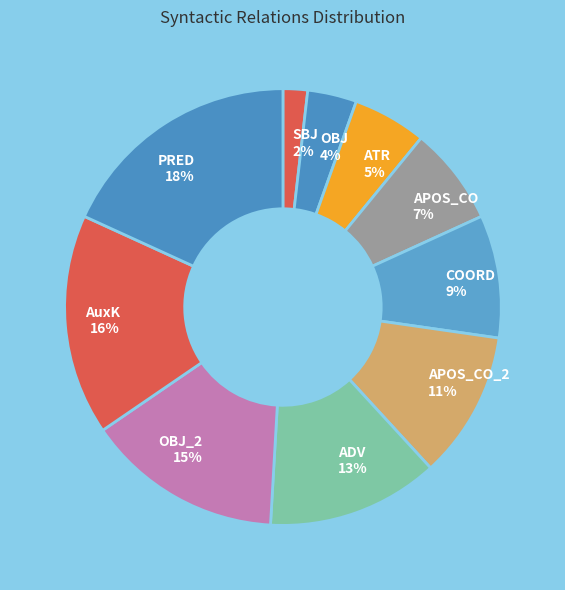

Between APOS_CO_2 and ADV, which is larger?

ADV